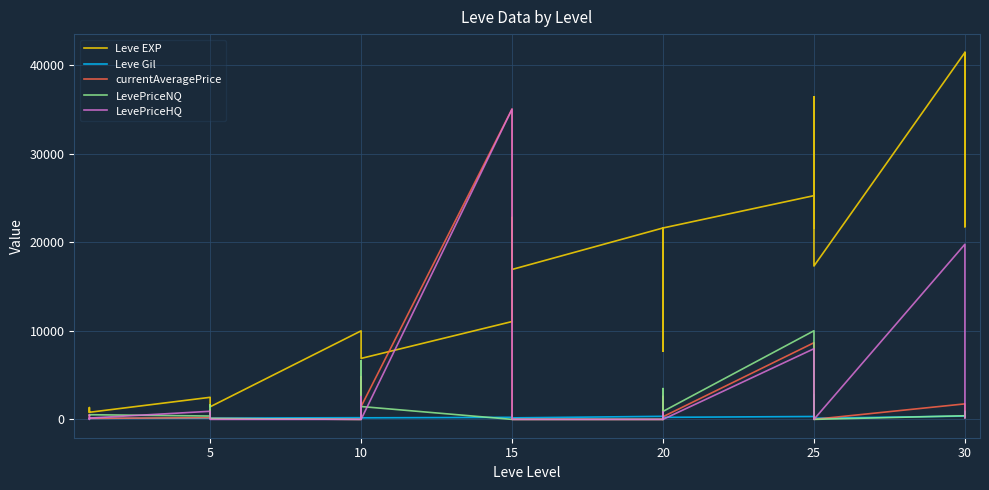

How many lines are shown in the chart?

5